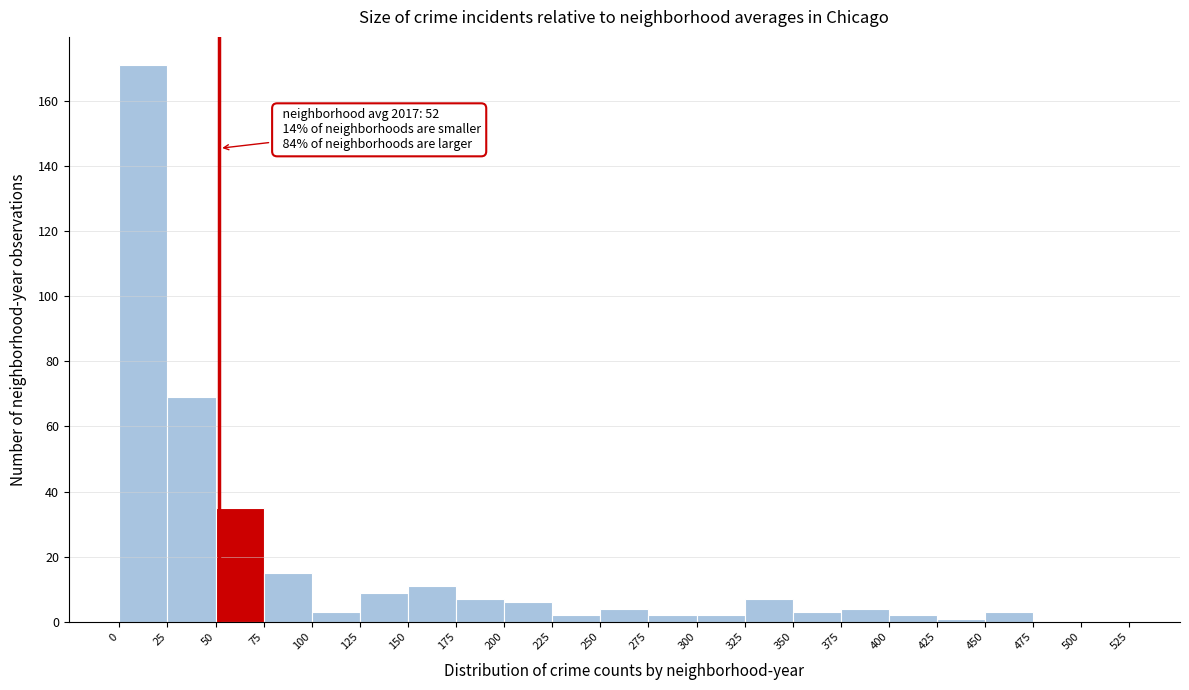

Over which range of the x-axis is the bar tallest?

0 to 25